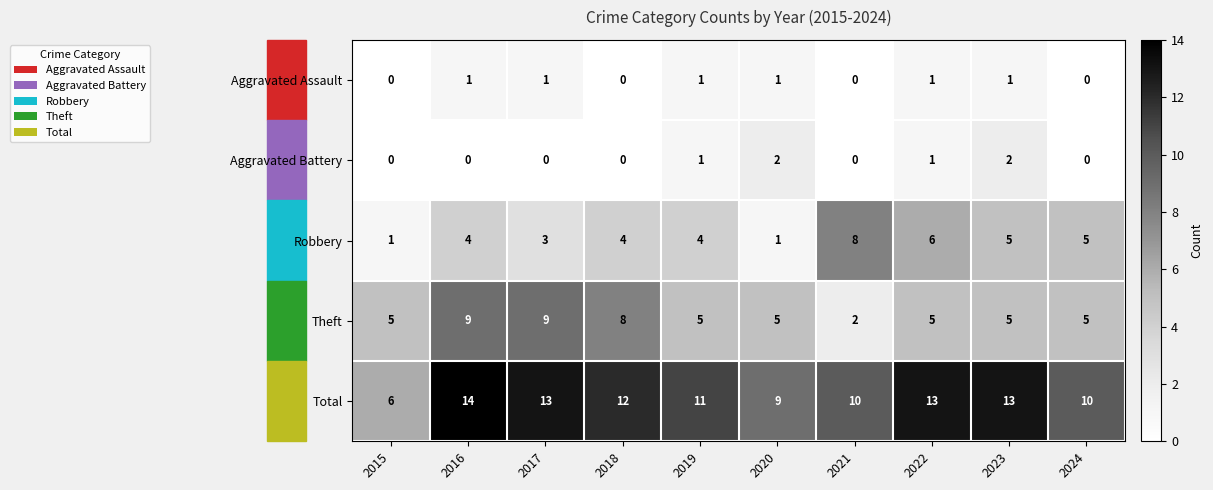

List the series in order of their peak value, lowest first.

Aggravated Assault, Aggravated Battery, Robbery, Theft, Total